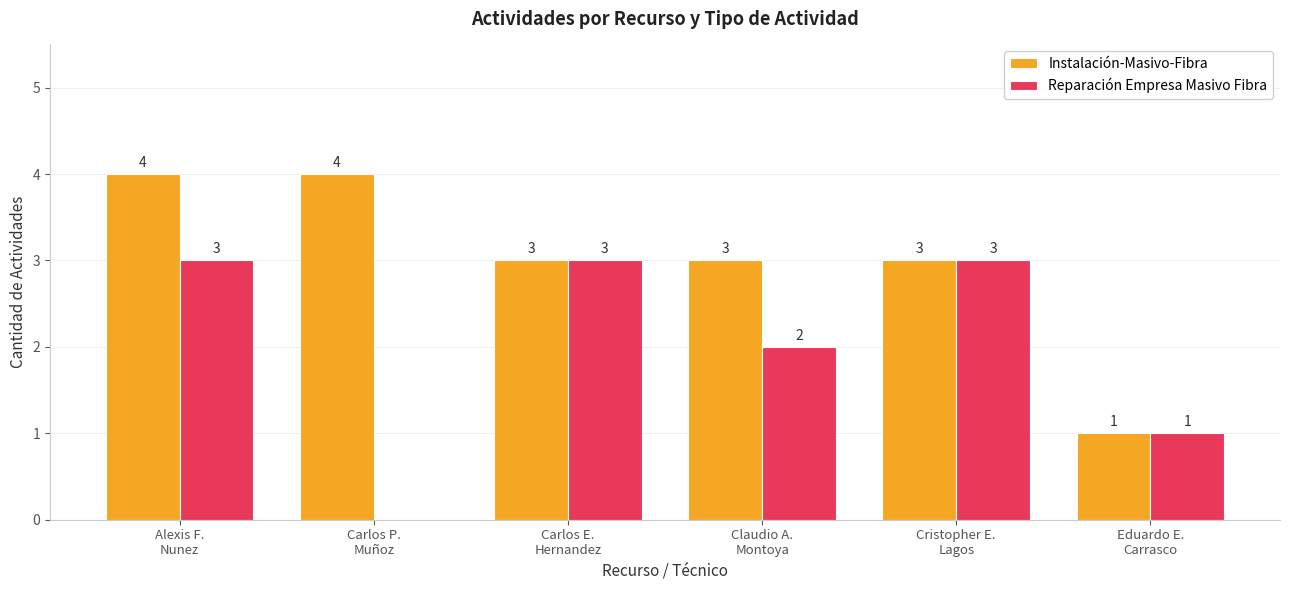

How many categories are shown in the chart?

6